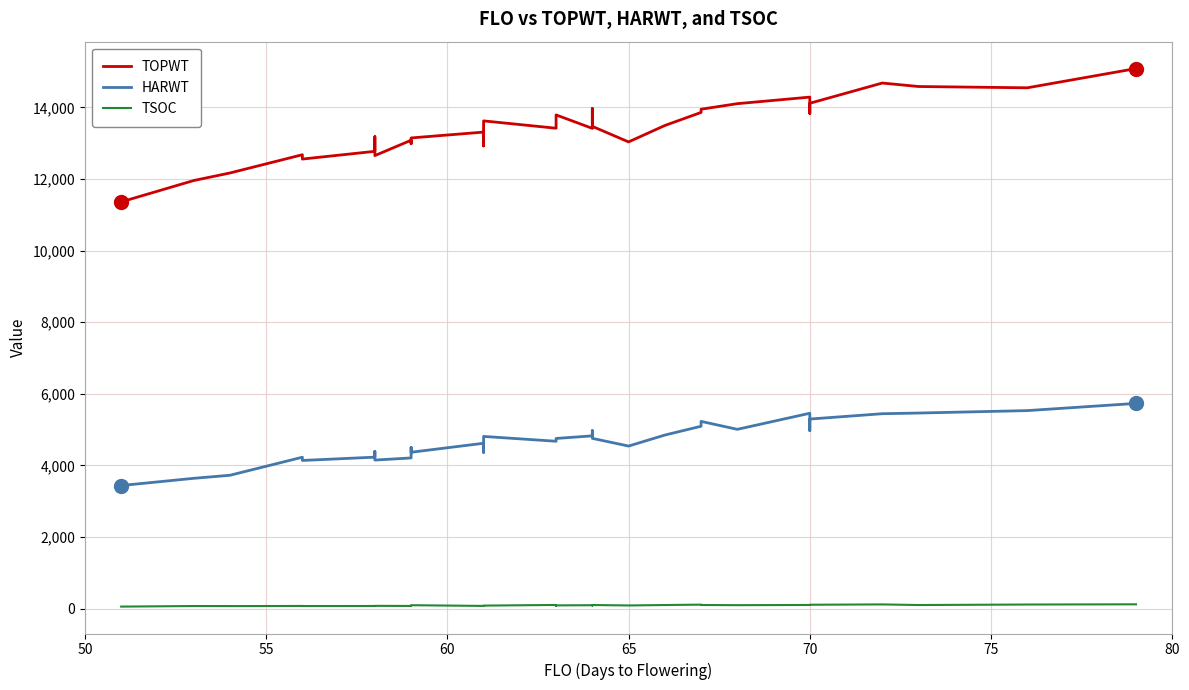

True or false: TSOC has more than 0 points higher than both neighbors.

True